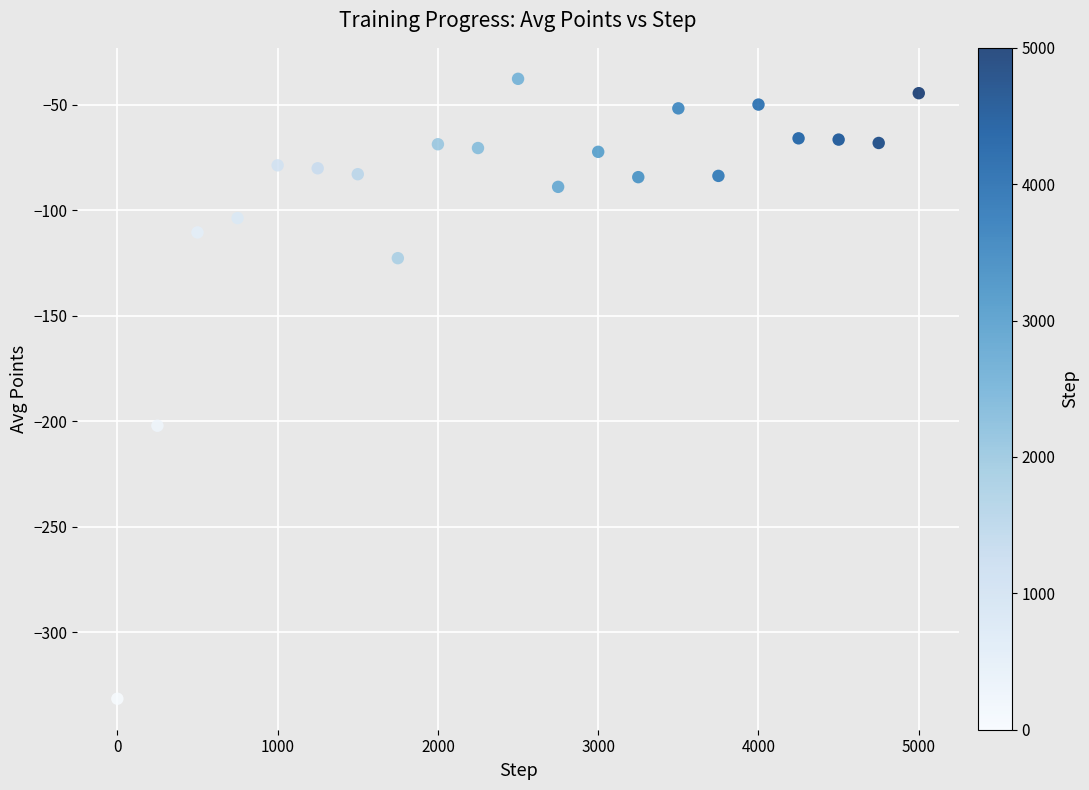

What is the range of X values (max minus min)?

5000.0